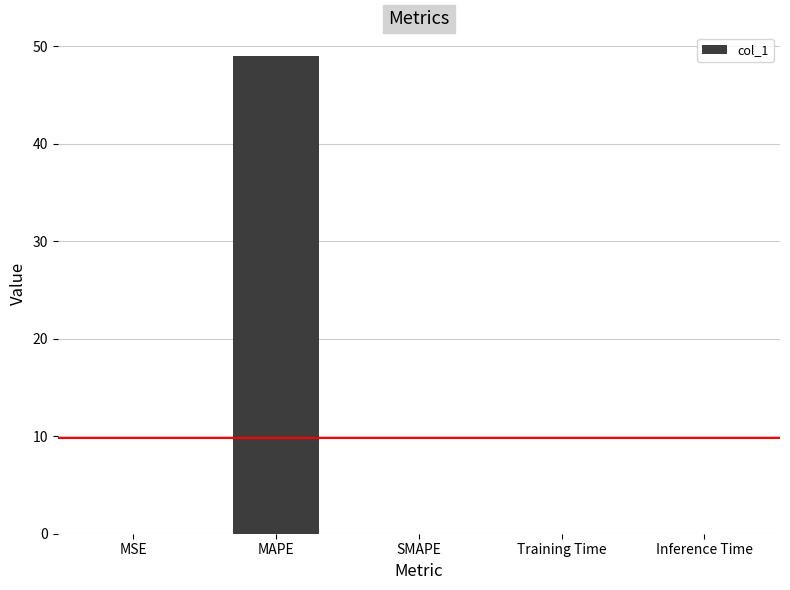

Count the number of data series in this chart.

1